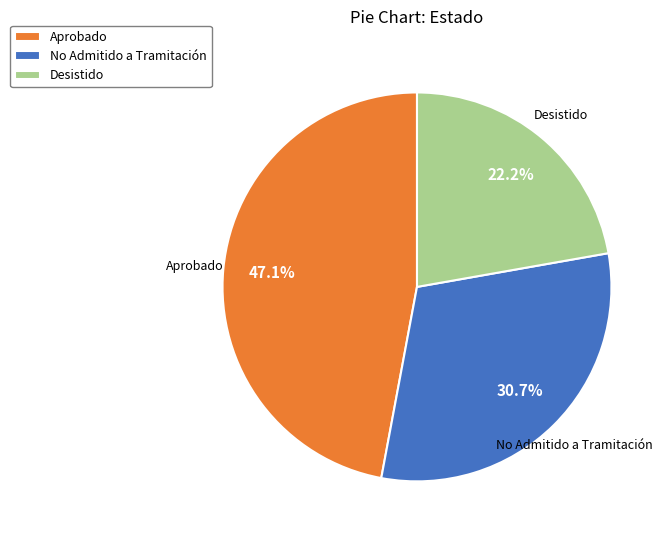

What portion of the pie excludes No Admitido a Tramitación?

69.3%